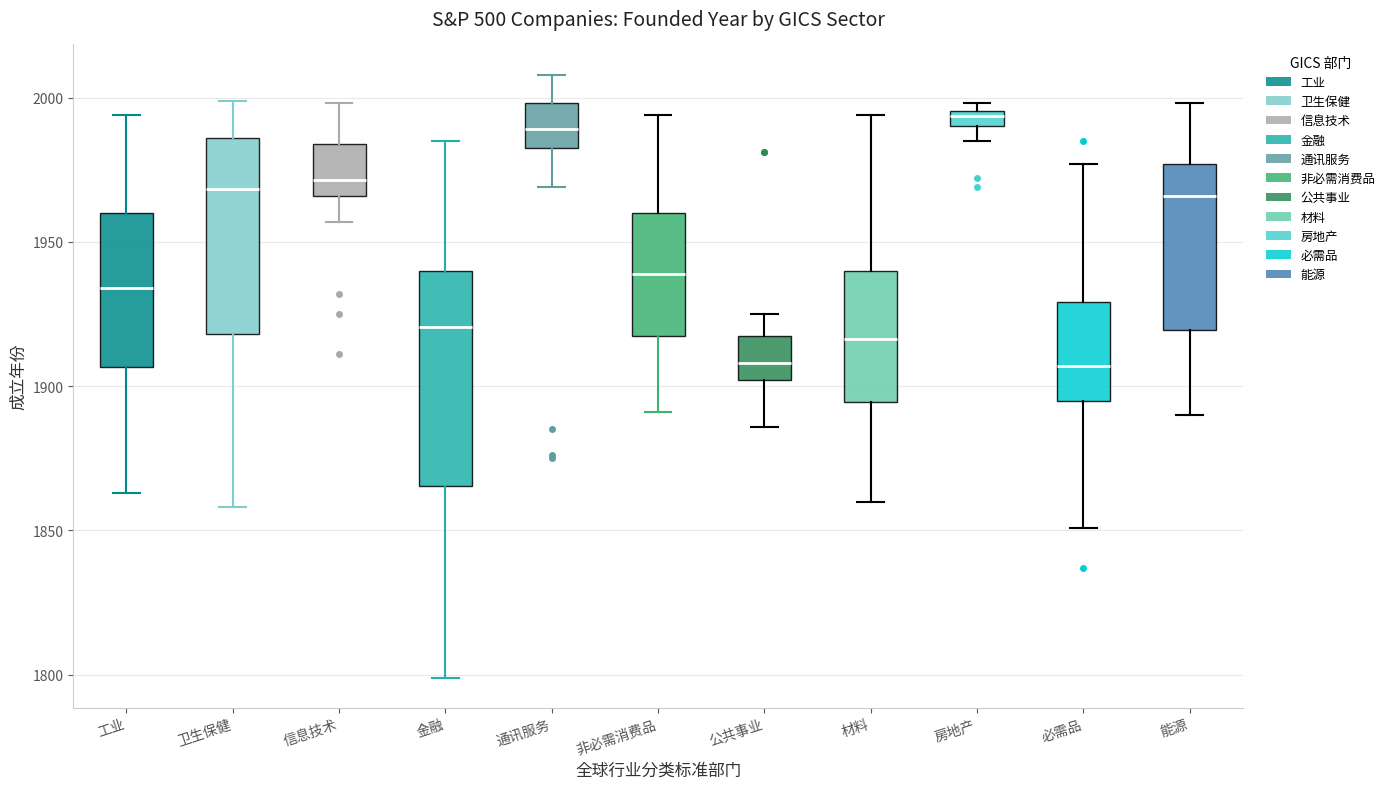

Comparing the boxes themselves (not the whiskers), which one is the tallest?

金融